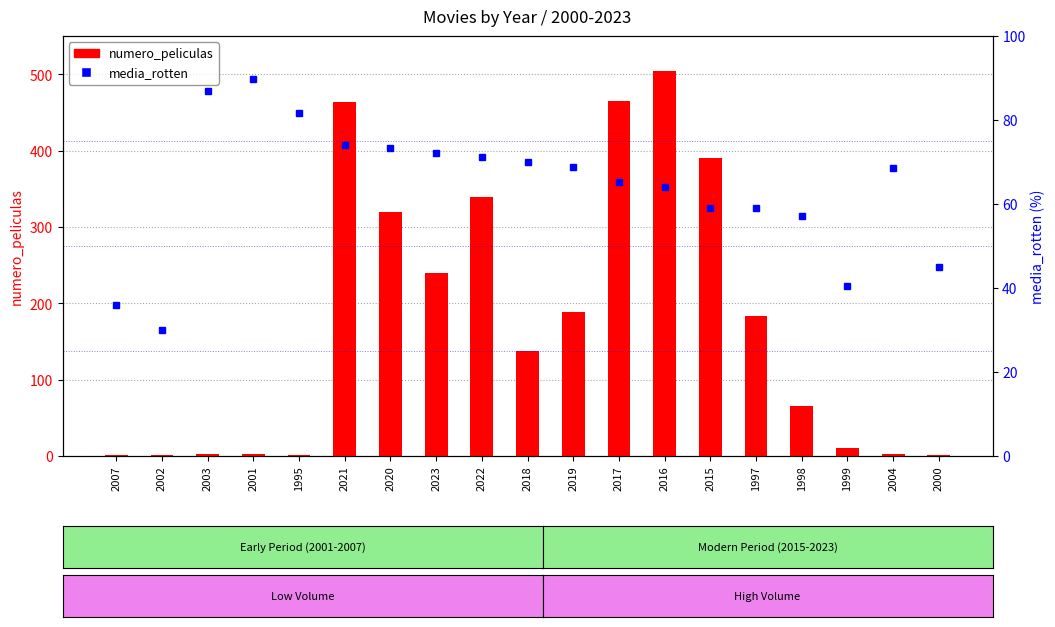

The media_rotten series shows 59.0 at 1997. True or false?

True